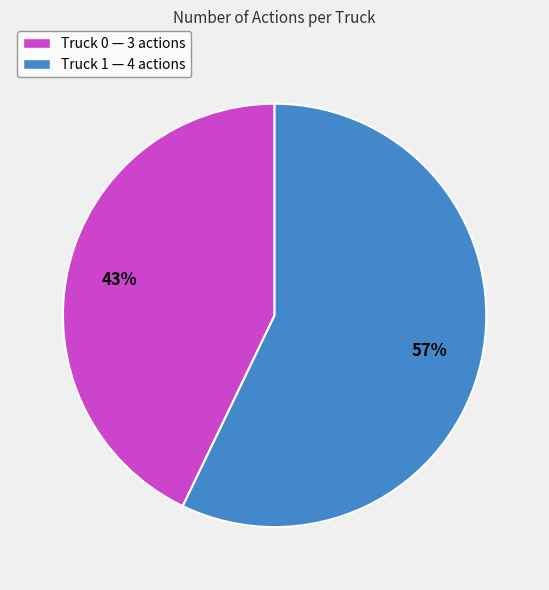

Rank the categories by value from highest to lowest.

Truck 1, Truck 0